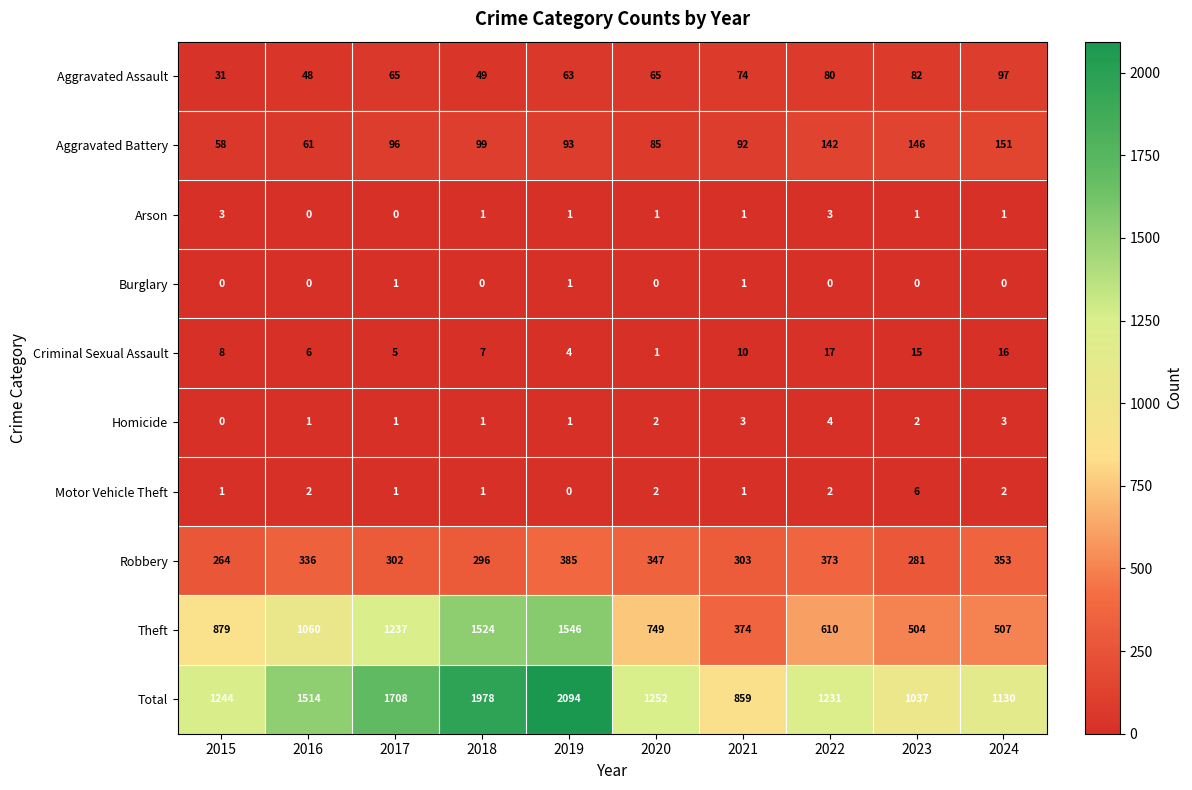

The Theft series shows 1025 at 2020. True or false?

False